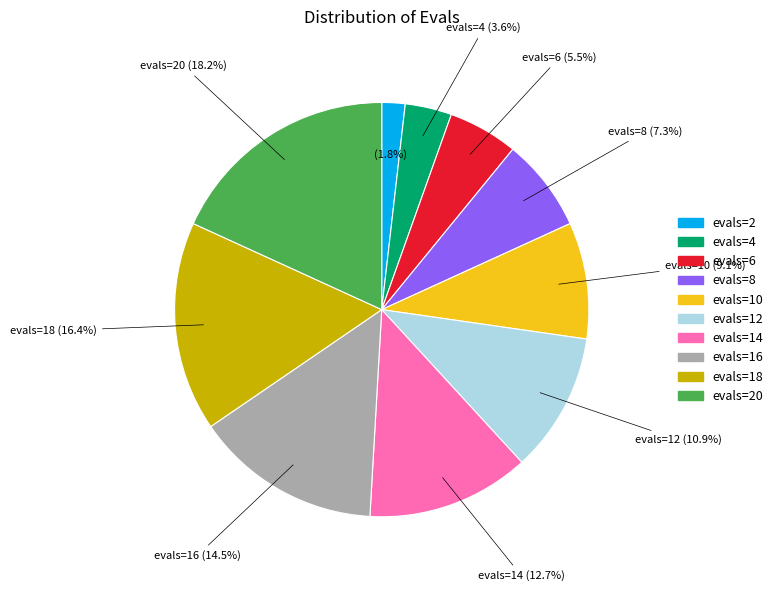

Which category has the smallest portion of the pie?

evals=2